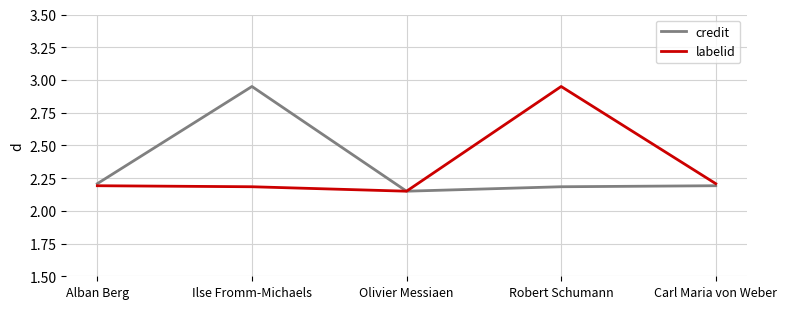

The credit series shows 1.0 at Robert Schumann. True or false?

False